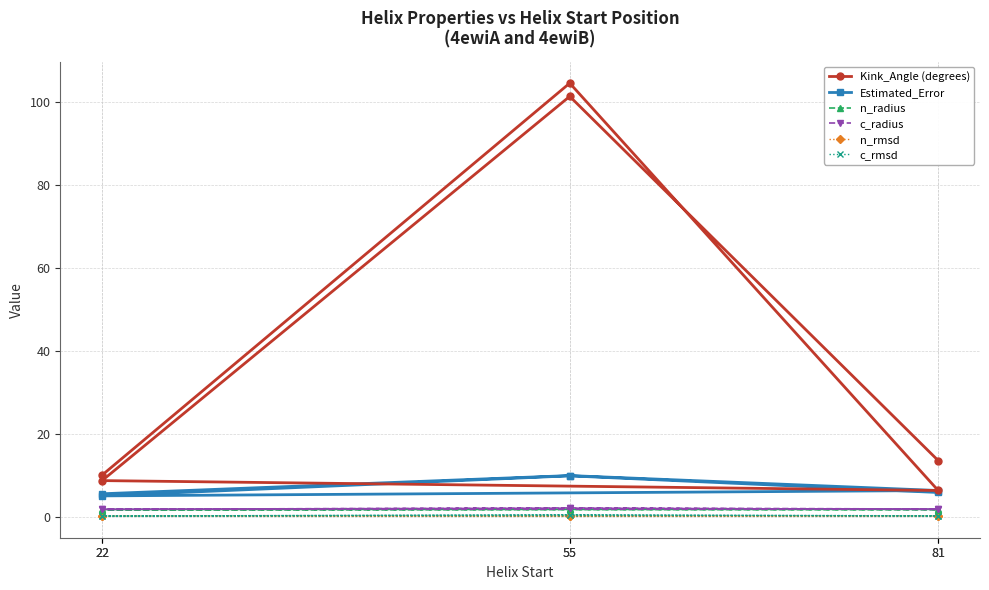

At which category does Kink_Angle (degrees) reach its first local peak?

55